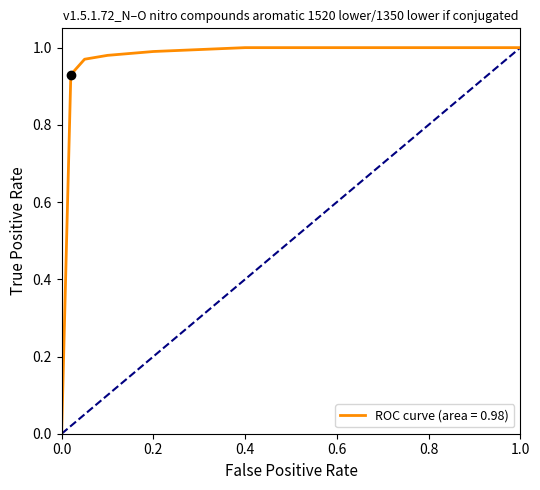

How many lines are shown in the chart?

1